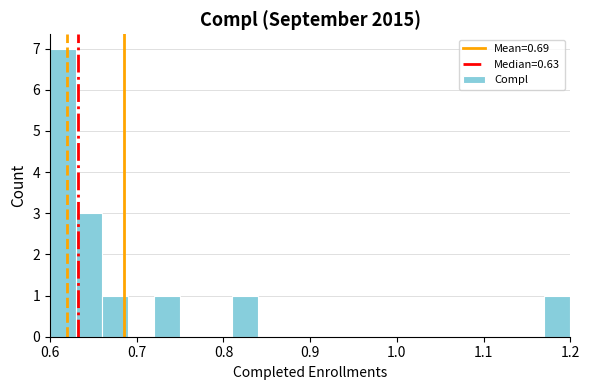

Around what value on the x-axis is the tallest bar? Give the approximate position of its centre, as read against the axis.

0.62